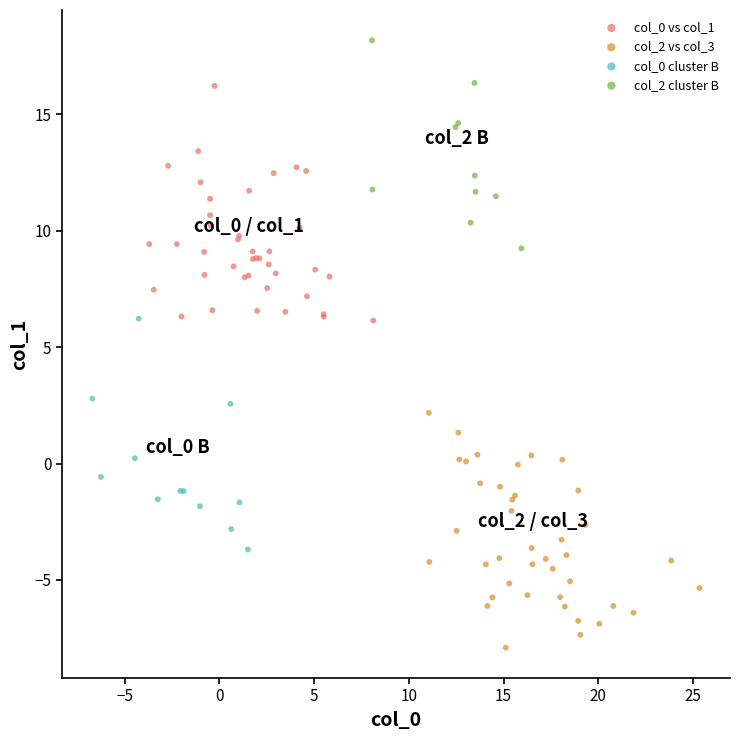

Which series reaches the maximum Y coordinate?

col_2 cluster B